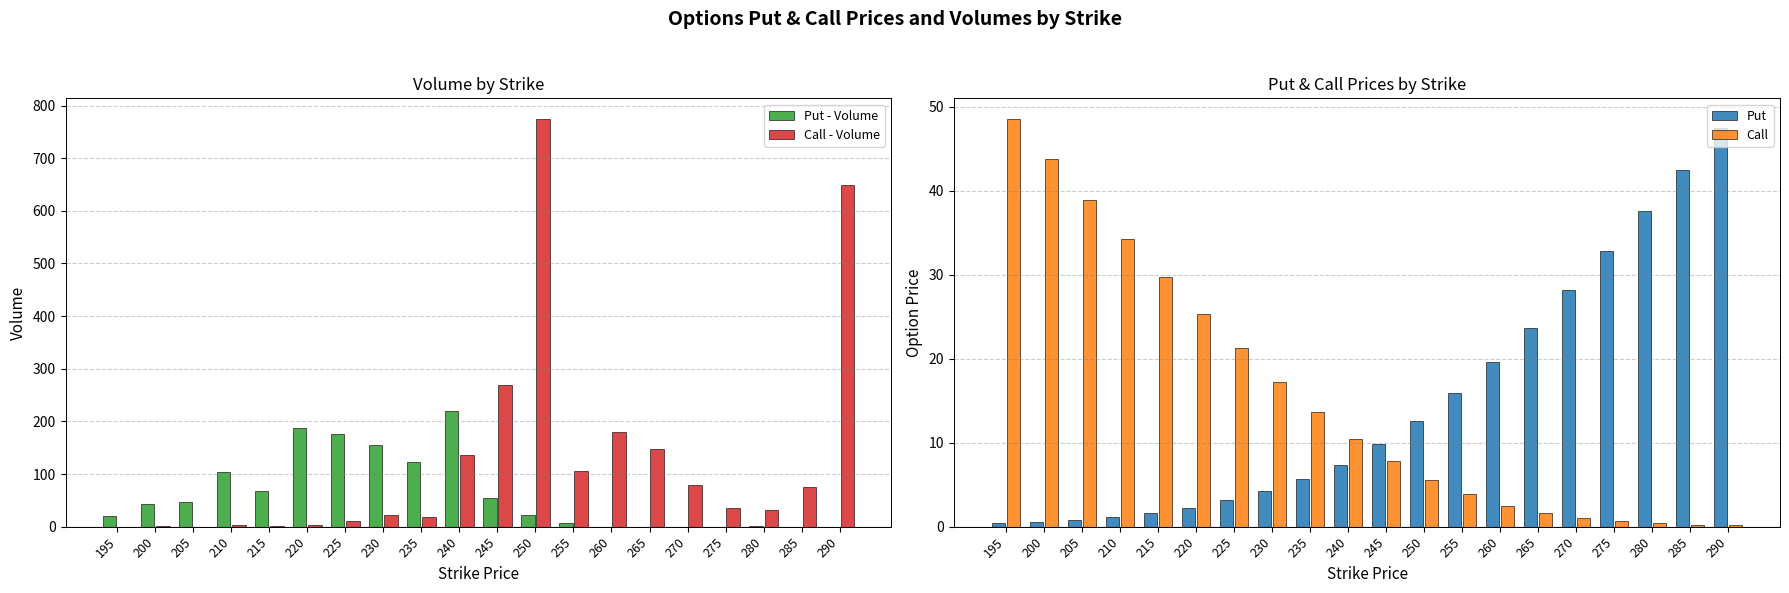

Is it true that Put - Volume equals 11.8 at 255?

False